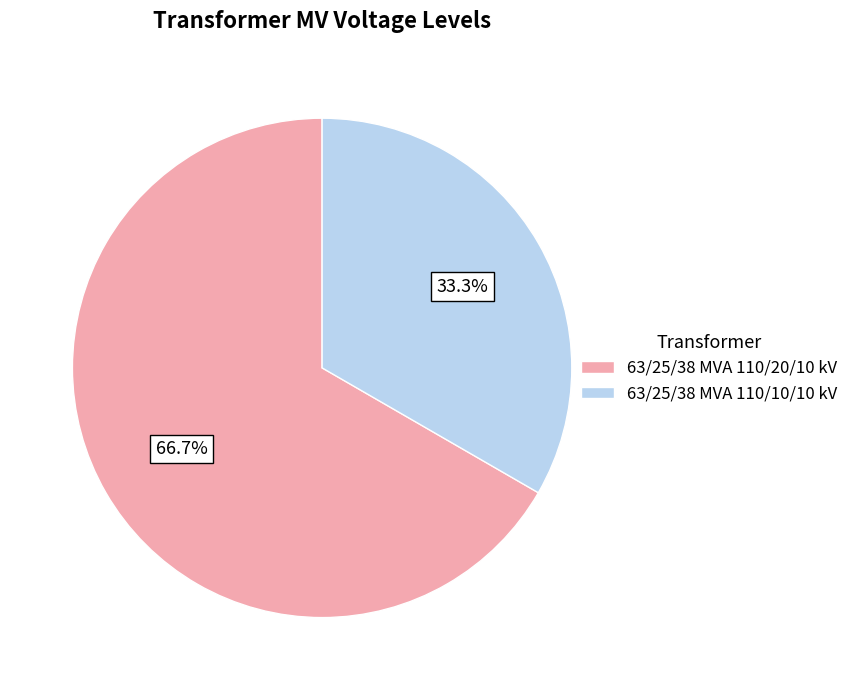

To the nearest percent, what portion does 63/25/38 MVA 110/10/10 kV represent?

33%